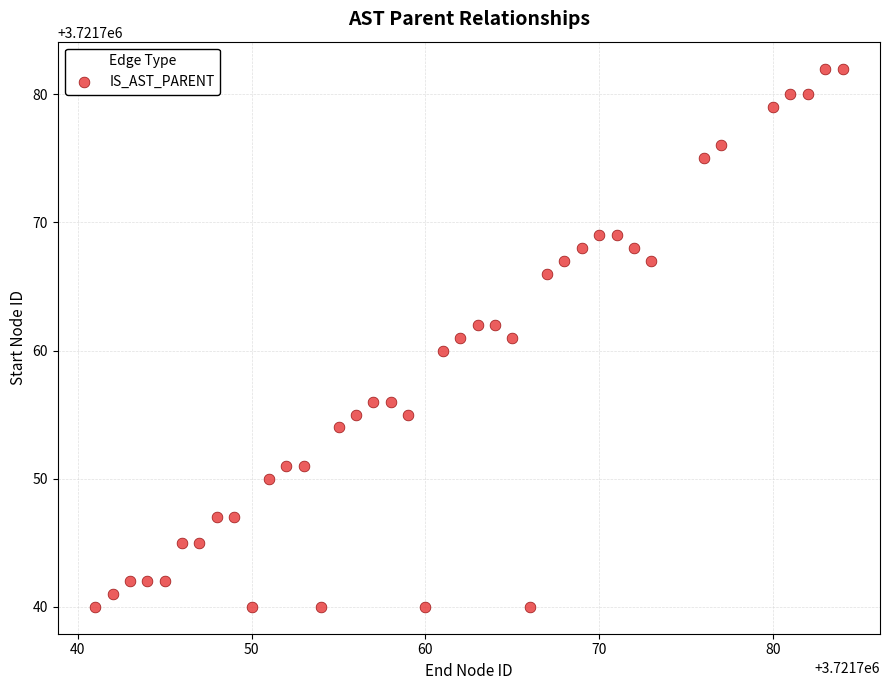

What is the range of X values (max minus min)?

43